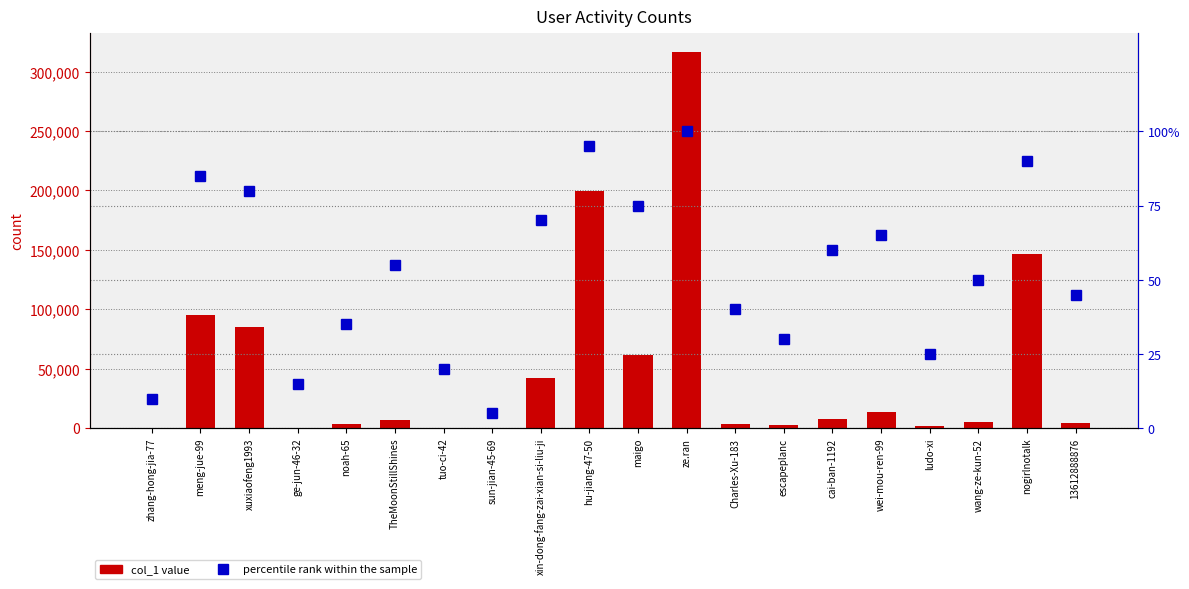

How many categories are shown in the chart?

20